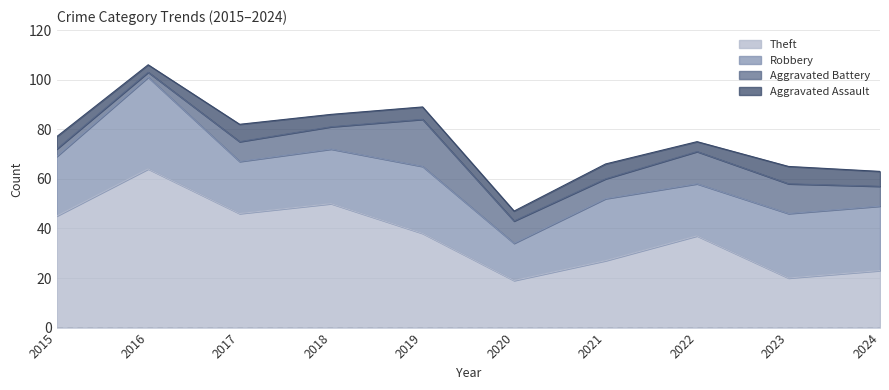

Does the chart have visible grid lines?

Yes